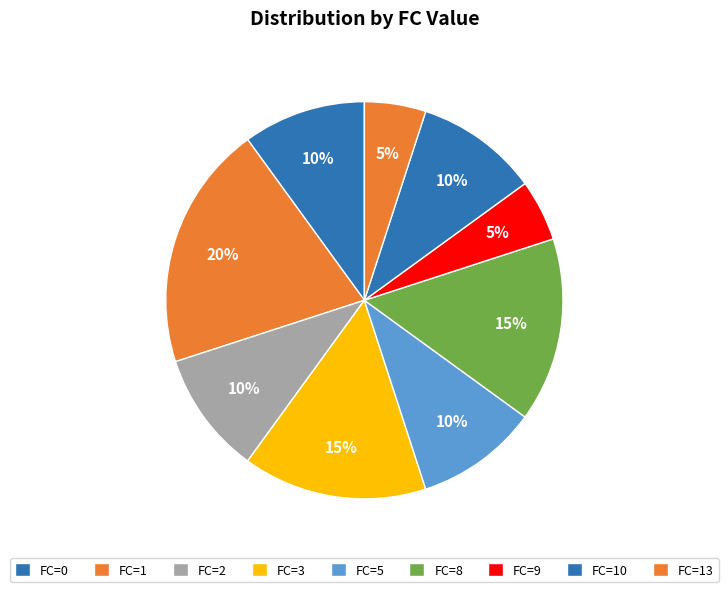

Count the number of slices in the pie.

9